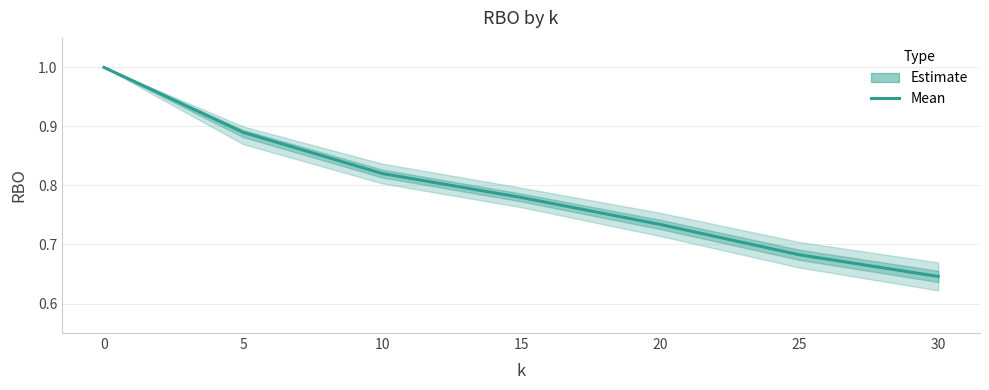

Rank the categories by value from lowest to highest.

30, 25, 20, 15, 10, 5, 0